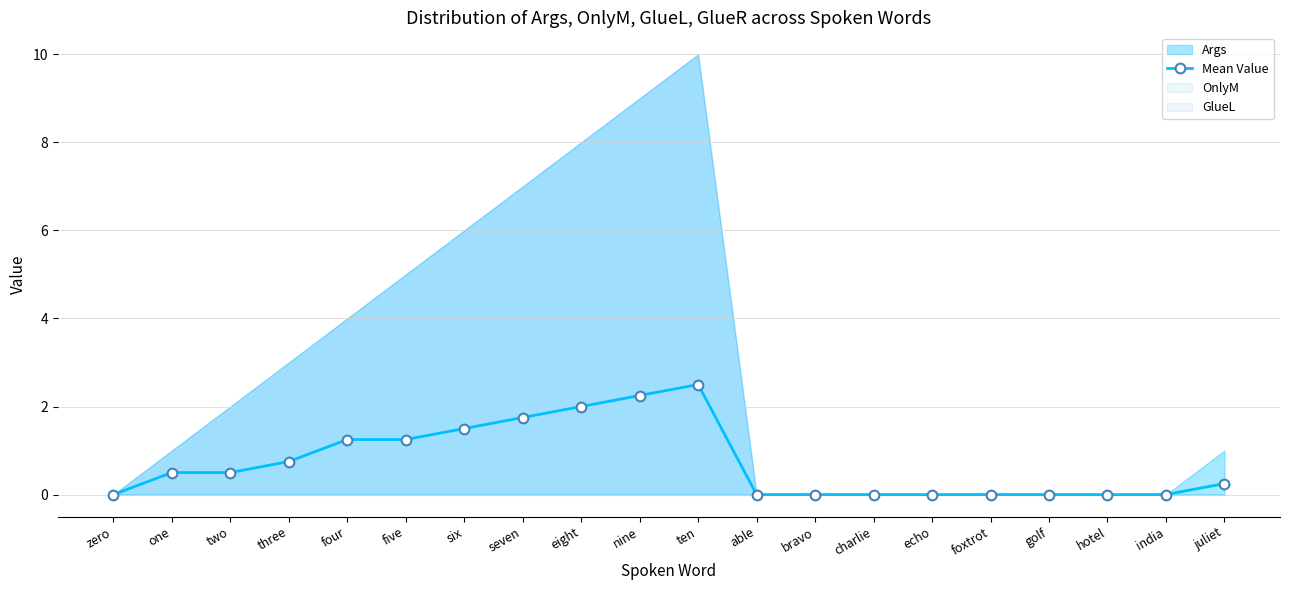

At which category does the chart reach its peak across all series?

ten